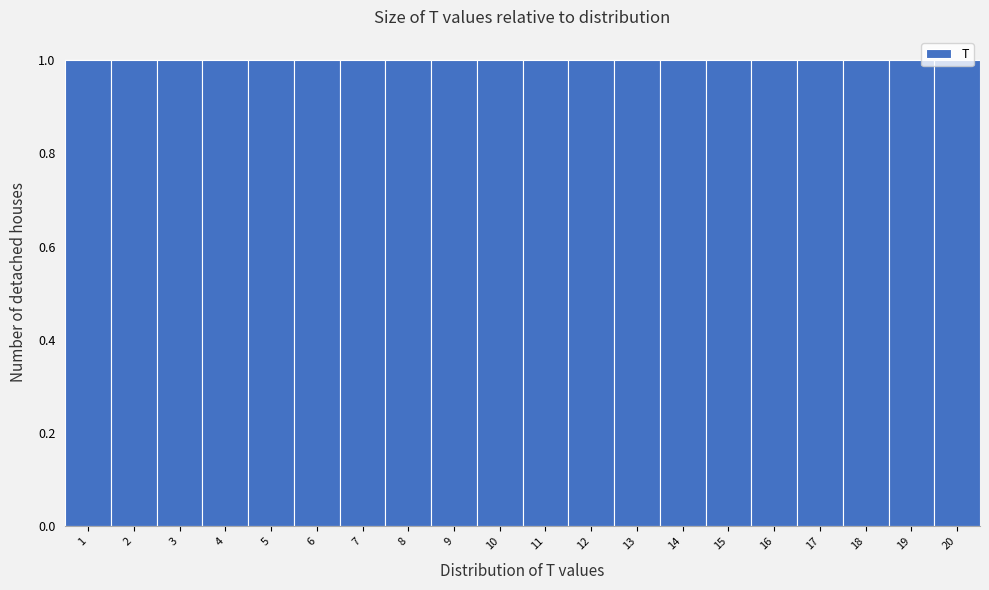

Reading left to right, transcribe this chart: for each bar, give the range it covers on the x-axis and its height. The values are not printed on the chart, so give them approximately, as read against the axis.

0.5 to 1.5: 1
1.5 to 2.5: 1
2.5 to 3.5: 1
3.5 to 4.5: 1
4.5 to 5.5: 1
5.5 to 6.5: 1
6.5 to 7.5: 1
7.5 to 8.5: 1
8.5 to 9.5: 1
9.5 to 10.5: 1
10.5 to 11.5: 1
11.5 to 12.5: 1
12.5 to 13.5: 1
13.5 to 14.5: 1
14.5 to 15.5: 1
15.5 to 16.5: 1
16.5 to 17.5: 1
17.5 to 18.5: 1
18.5 to 19.5: 1
19.5 to 20.5: 1